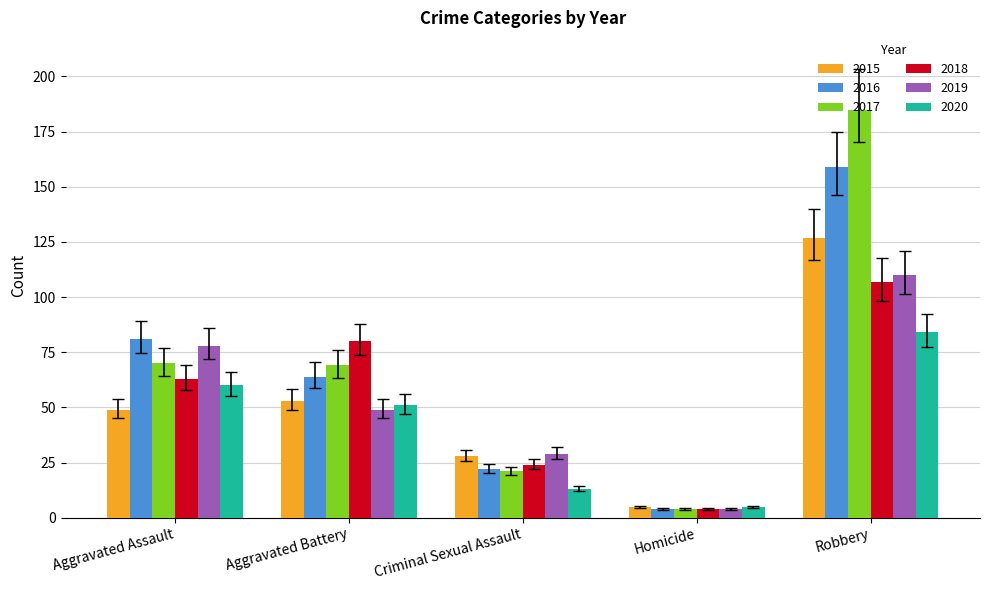

What is the maximum value for 2020?

84